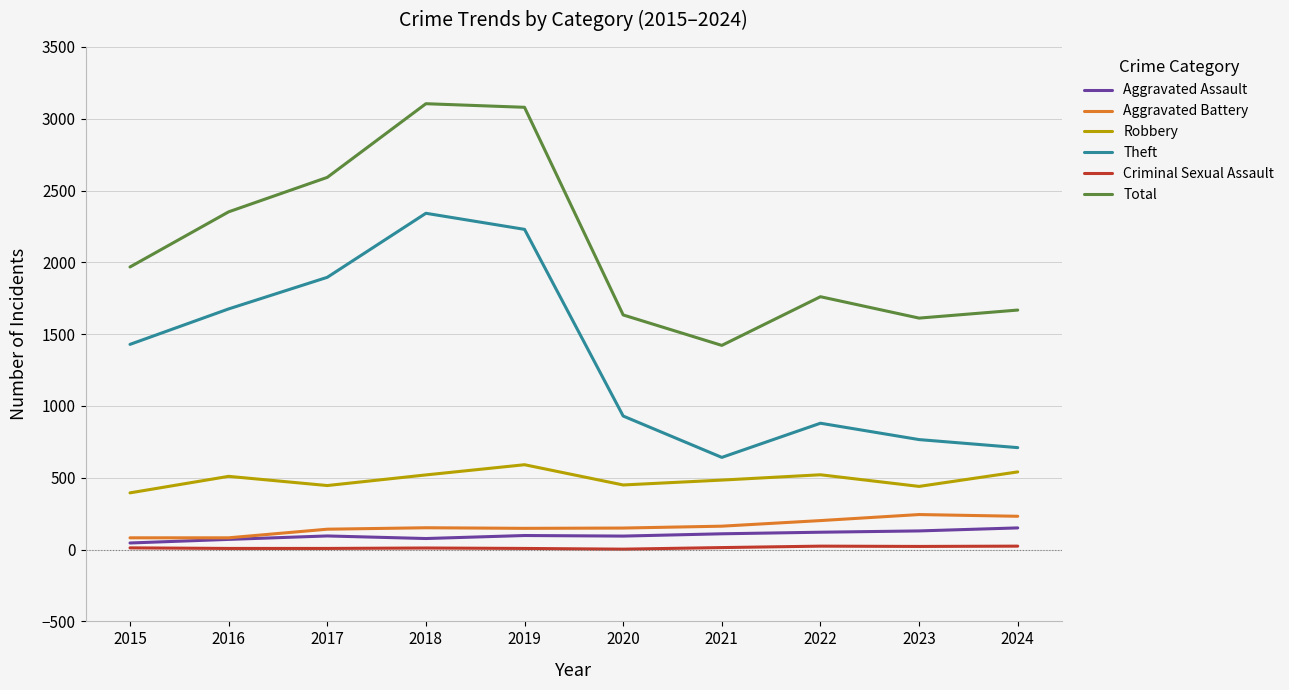

The value of Total at 2019 is 3080. True or false?

True